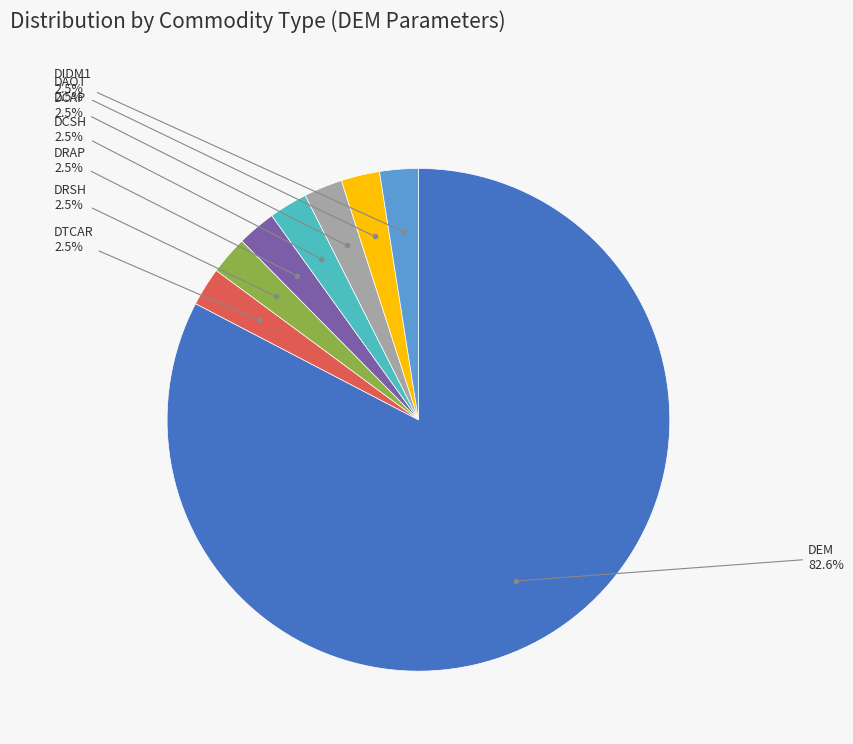

How many slices are in this pie chart?

8